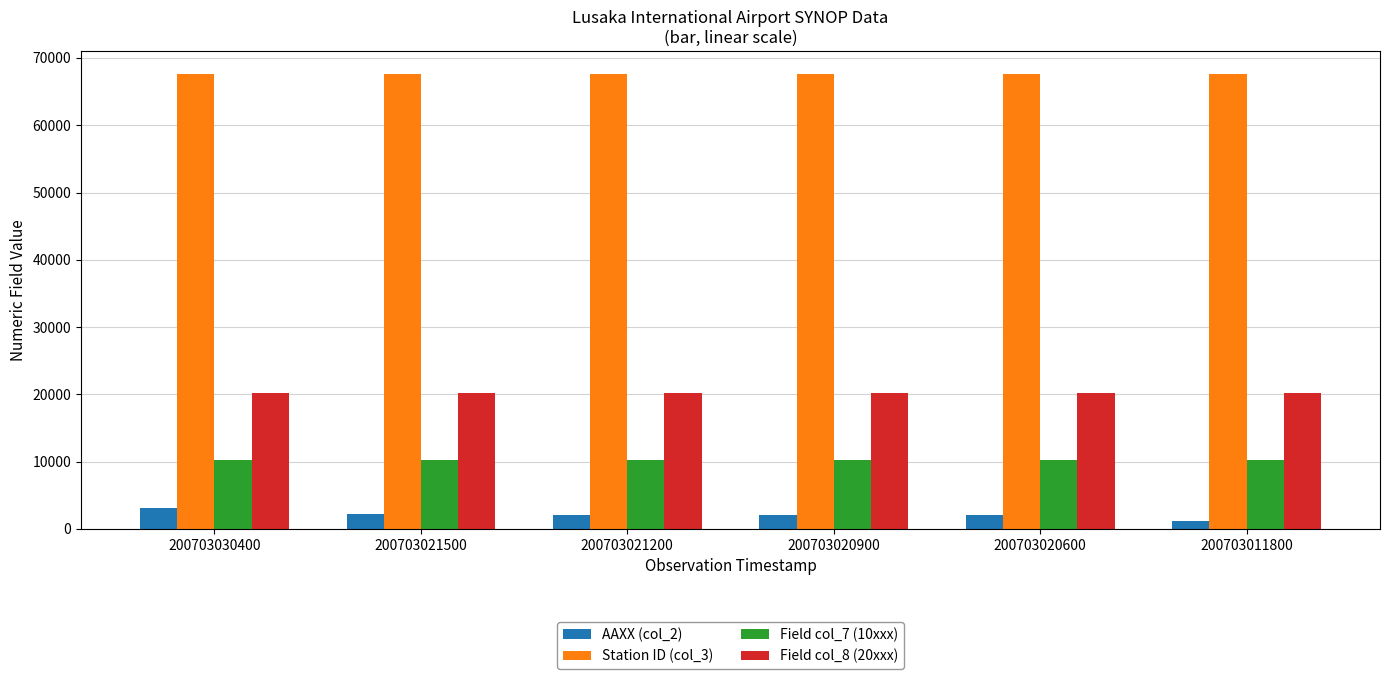

At 200703020900, list the series in order from largest to smallest.

Station ID (col_3), Field col_8 (20xxx), Field col_7 (10xxx), AAXX (col_2)